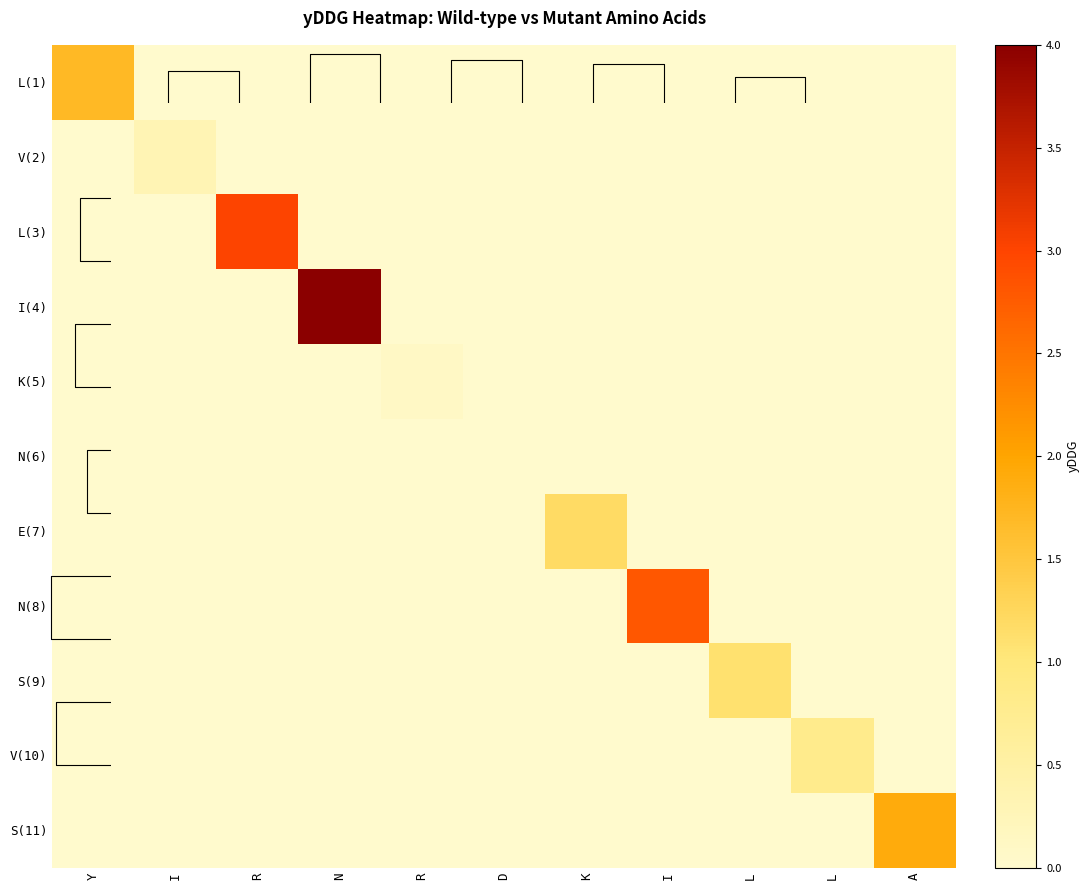

What is the total value across all series at R?

3.0